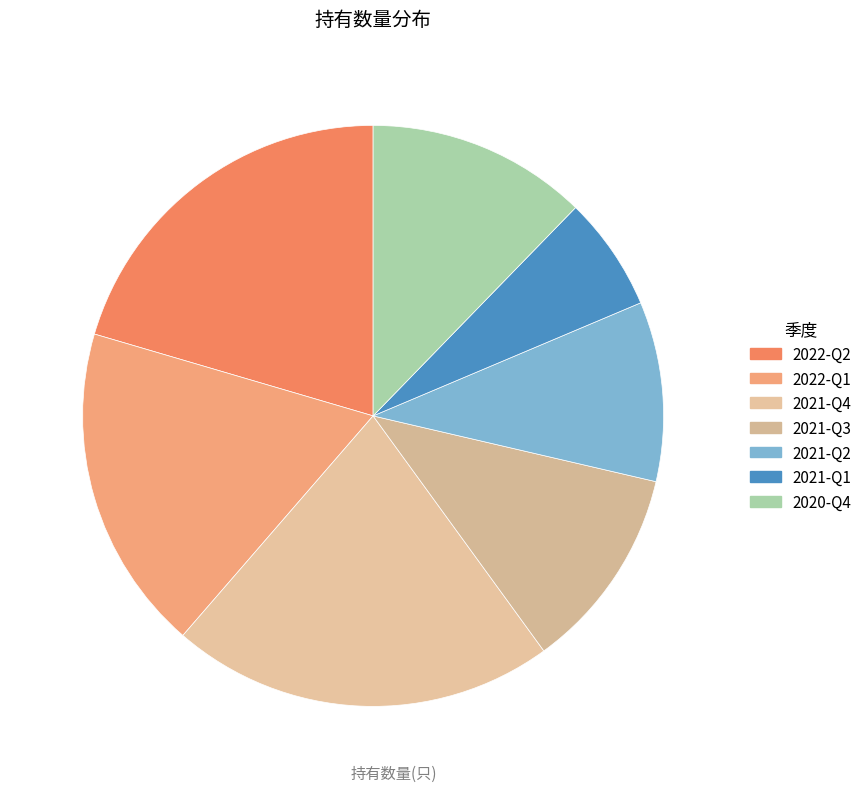

Count the number of slices in the pie.

7